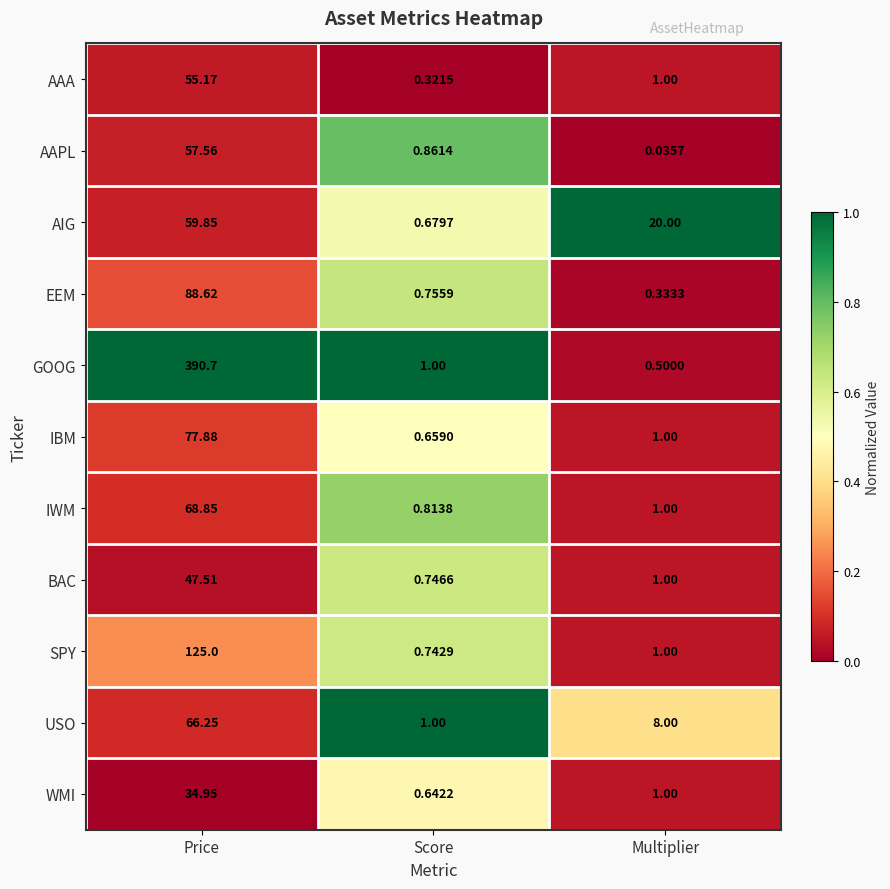

How many categories are shown in the chart?

3